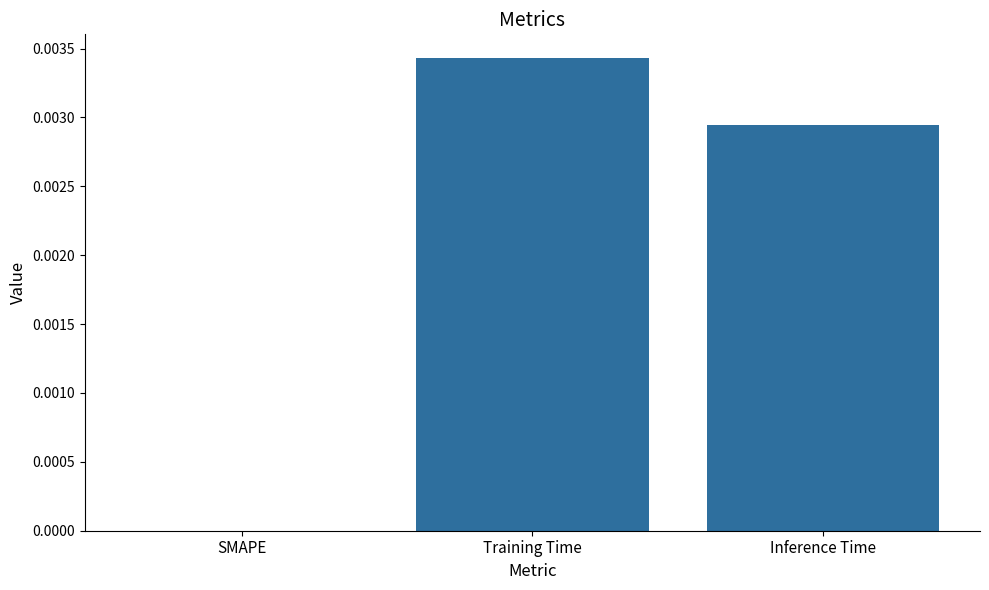

How many distinct data groups are displayed?

1